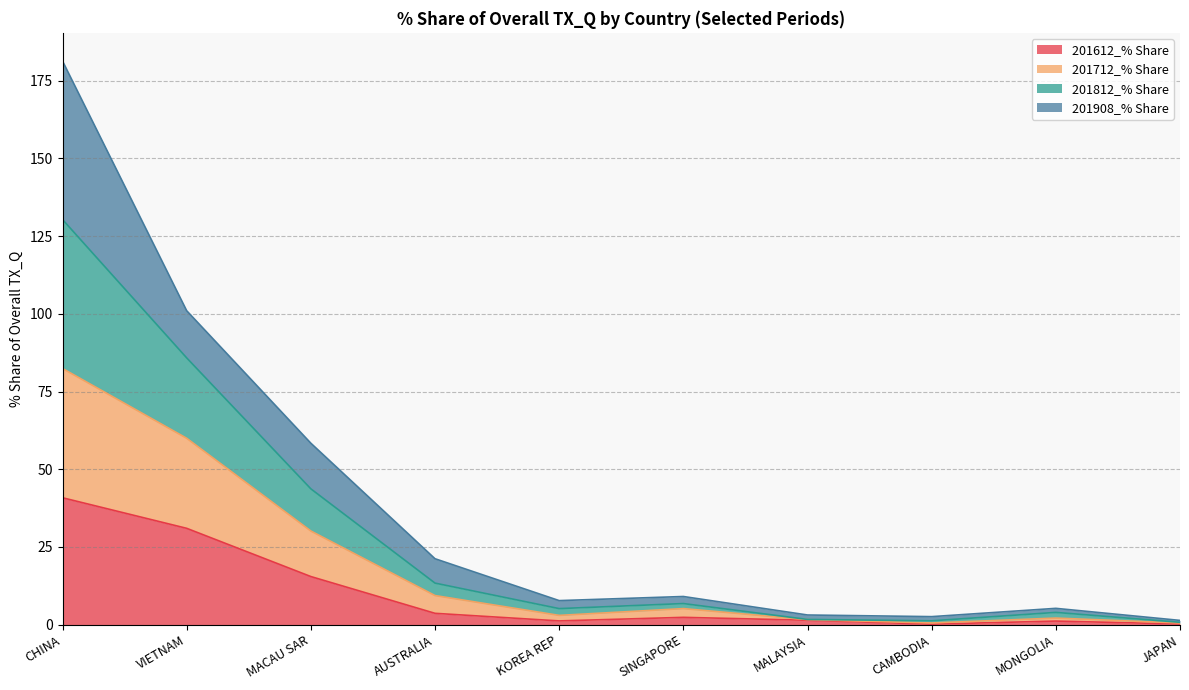

Is the value of 201812_% Share at MONGOLIA greater than the value of 201712_% Share at CHINA?

No